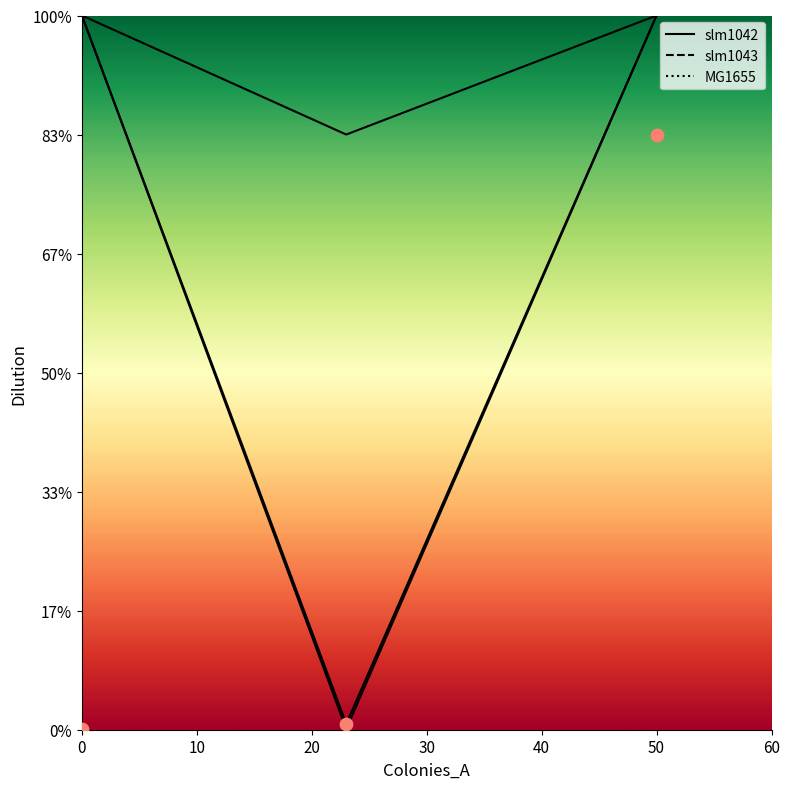

What are all the series names shown in the legend?

slm1042, slm1043, MG1655